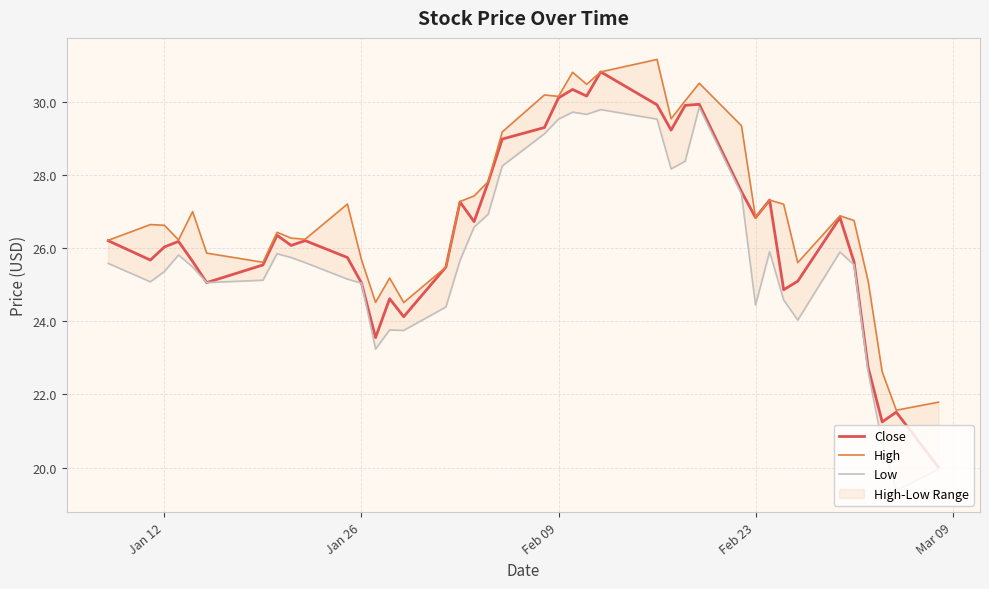

How many data points does each series have?

40